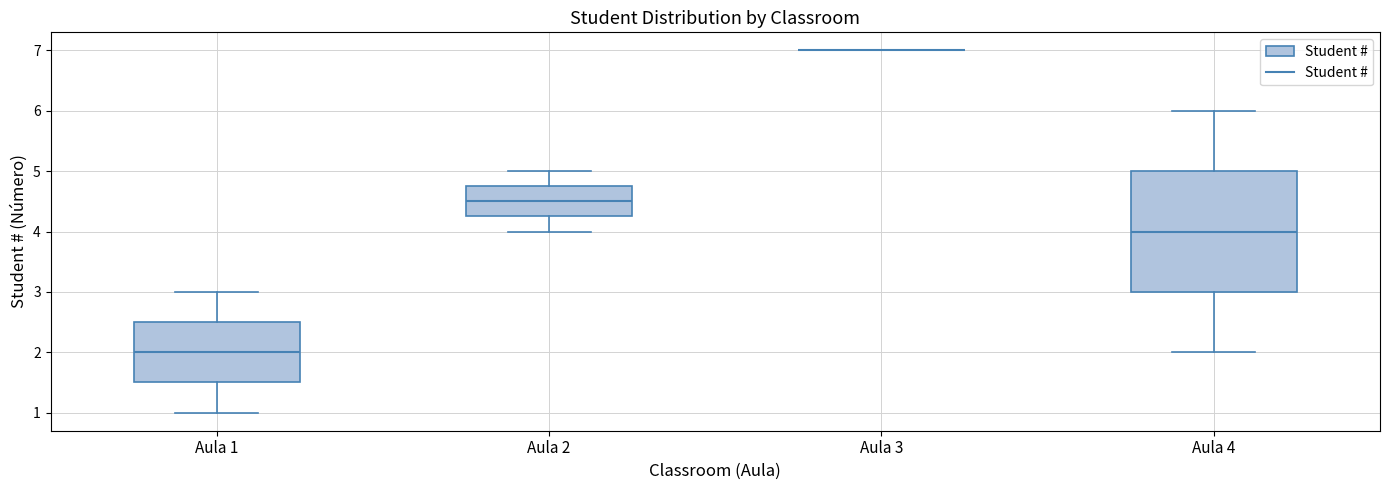

Where is the lower edge of the box for Aula 2 on the y-axis? The values are not printed on the chart, so give them approximately, as read against the axis.

4.3